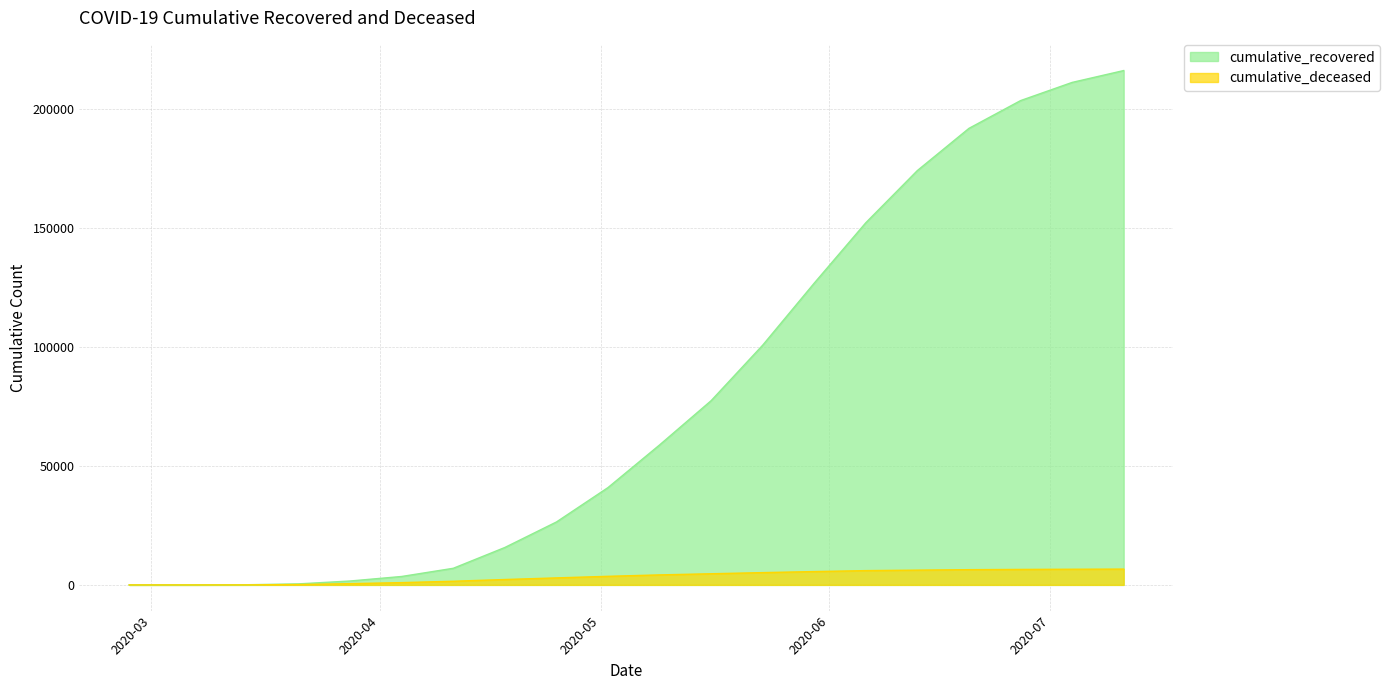

Reading left to right, list all the values displayed in this chart.

cumulative_recovered: 3	10	63	423	1633	3538	6979	15729	26446	40910	58834	77451	100786	126888	152271	174213	191944	203608	211253	216243
cumulative_deceased: 0	1	20	141	519	952	1530	2257	2940	3605	4200	4680	5160	5600	6000	6200	6400	6500	6580	6640